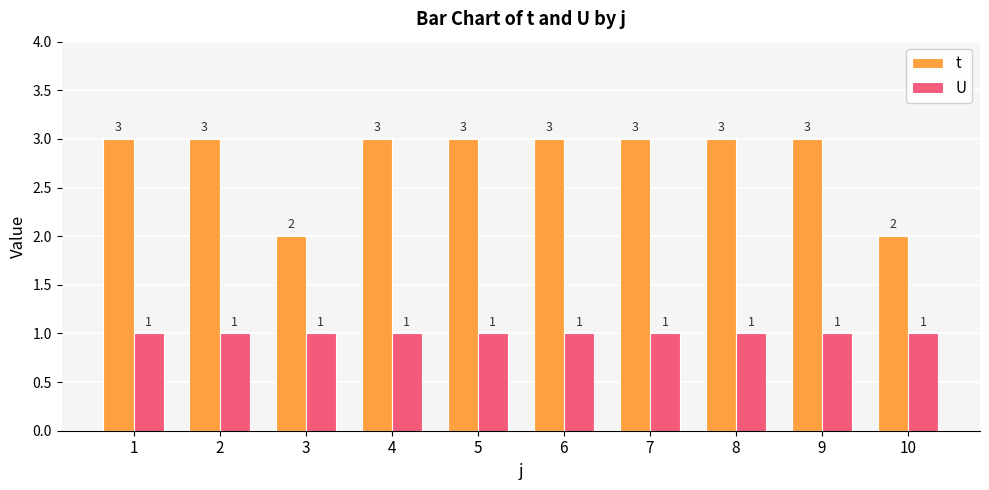

Which series has the largest total across all categories?

t